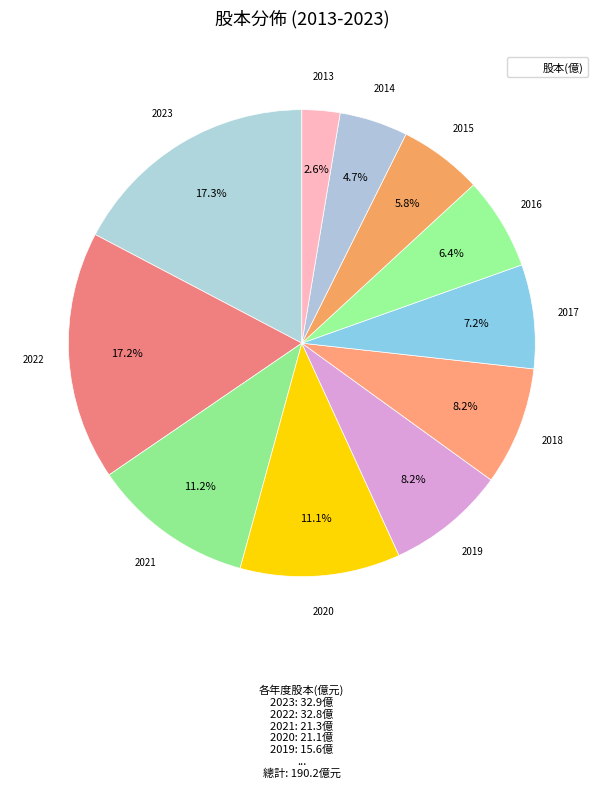

Count the number of slices in the pie.

11